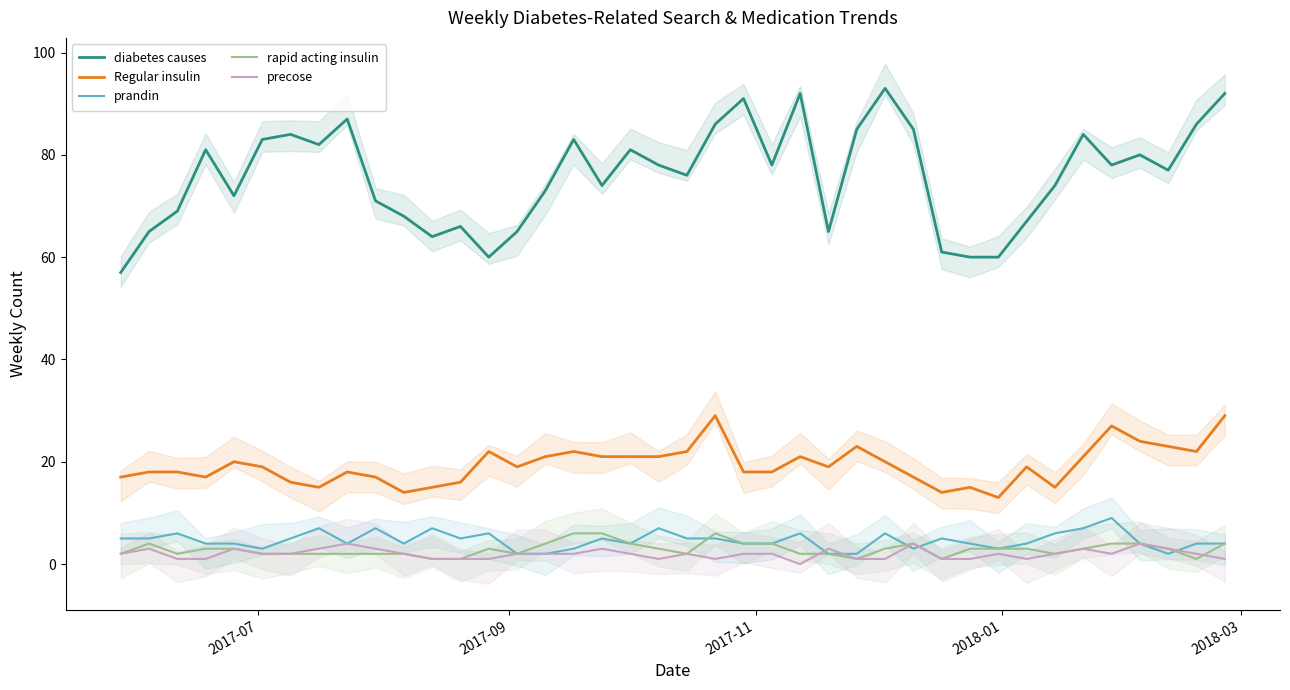

True or false: precose and diabetes causes intersect in this chart.

False